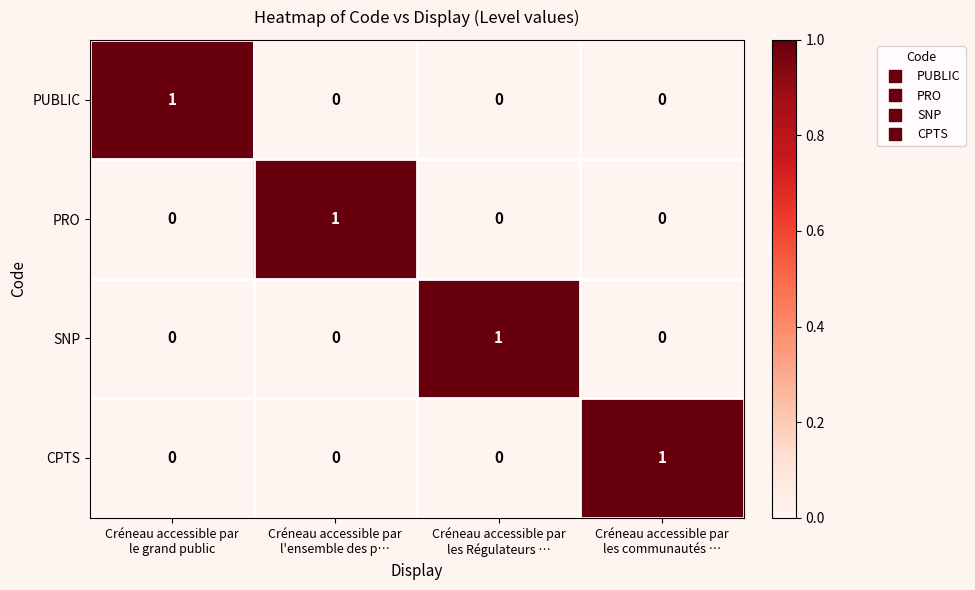

At how many categories does at least one series exceed 0?

4